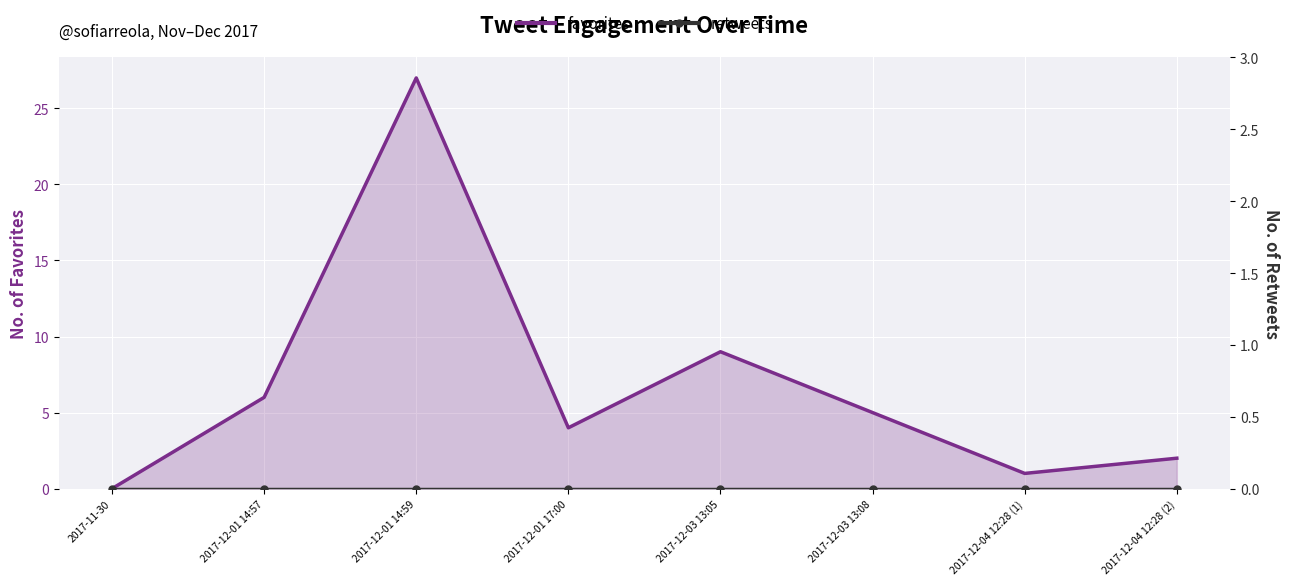

Rank the series by their maximum value, from lowest to highest.

retweets, favorites